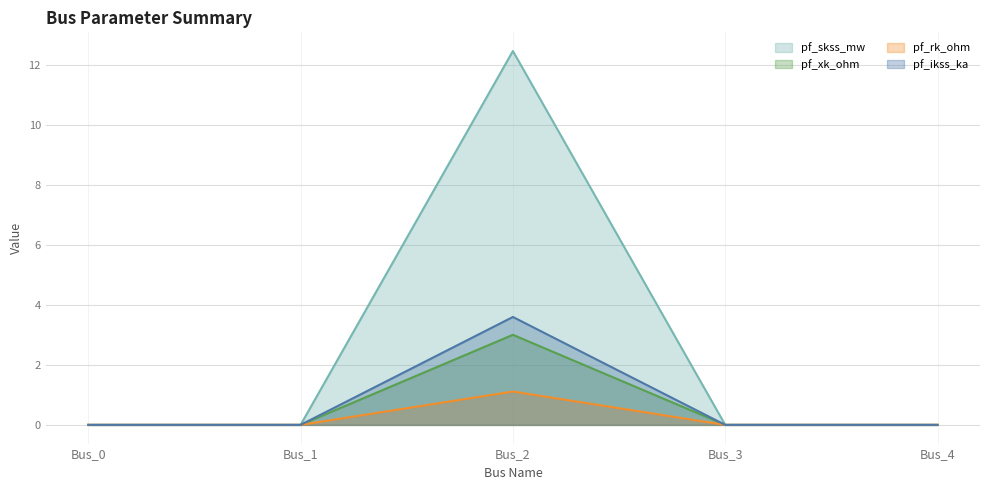

How many lines are shown in the chart?

4